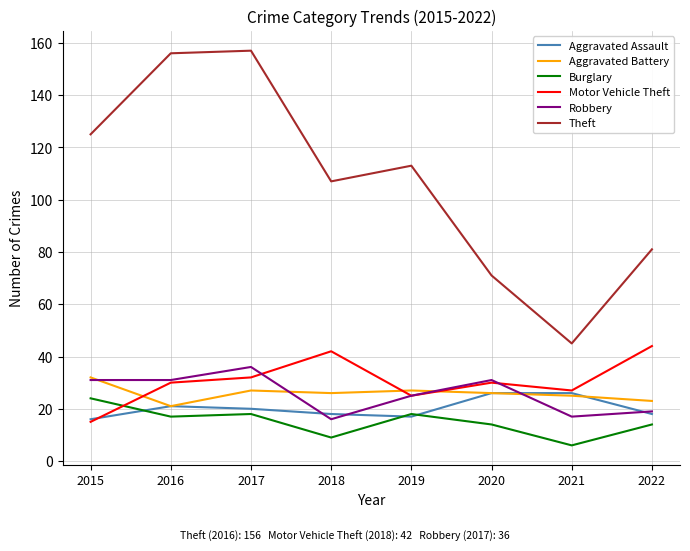

Count the Robbery values in the range 19 to 31.

5